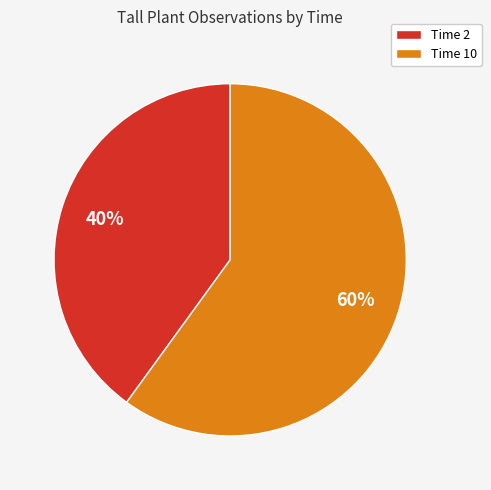

The Time 2 slice represents 51% of the pie. True or false?

False